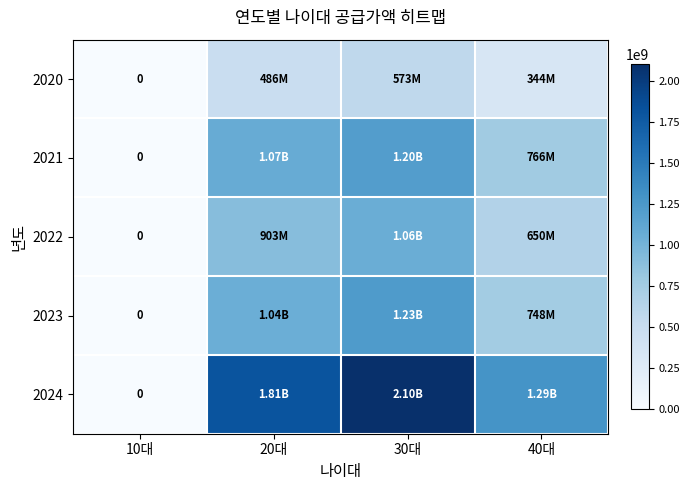

What is the maximum value for 2024?

2100743000